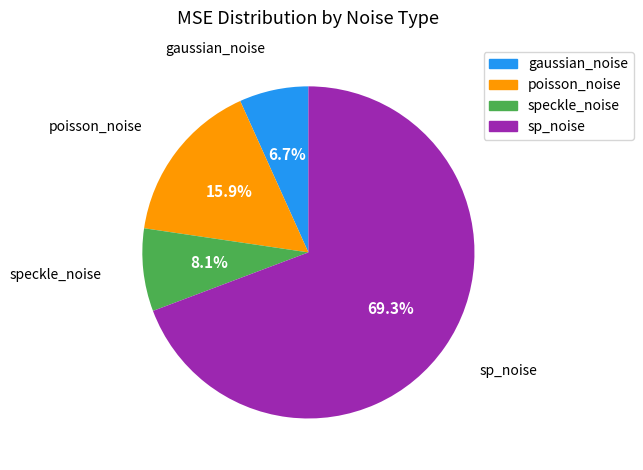

To the nearest percent, what is the difference between the poisson_noise and gaussian_noise slice percentages?

9%